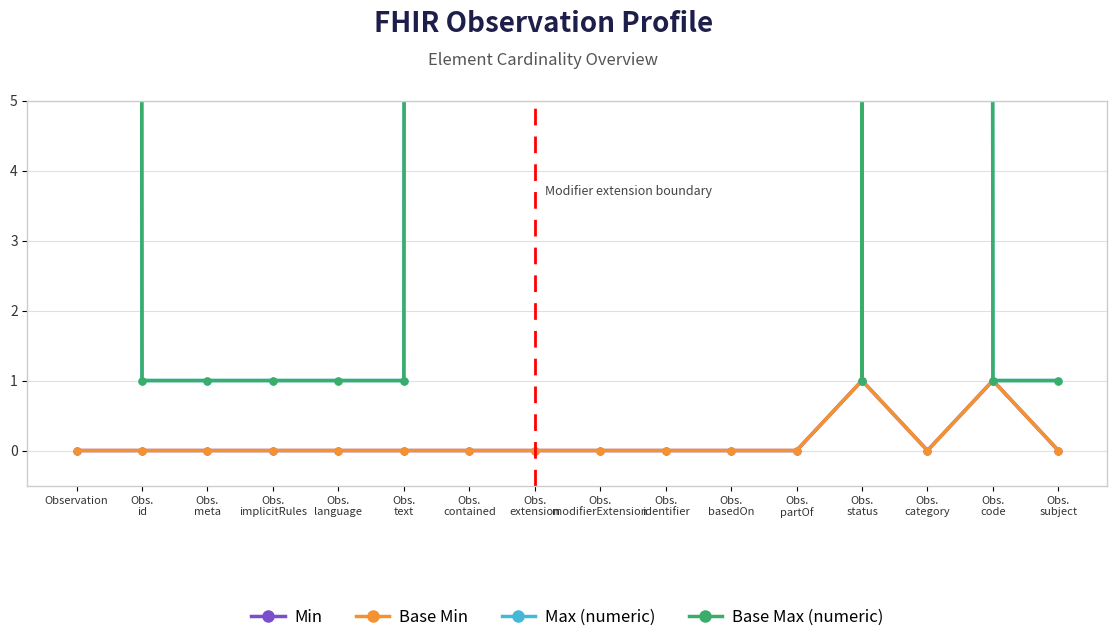

What is the value of the Base Max (numeric) point at the 5th from the left?

1